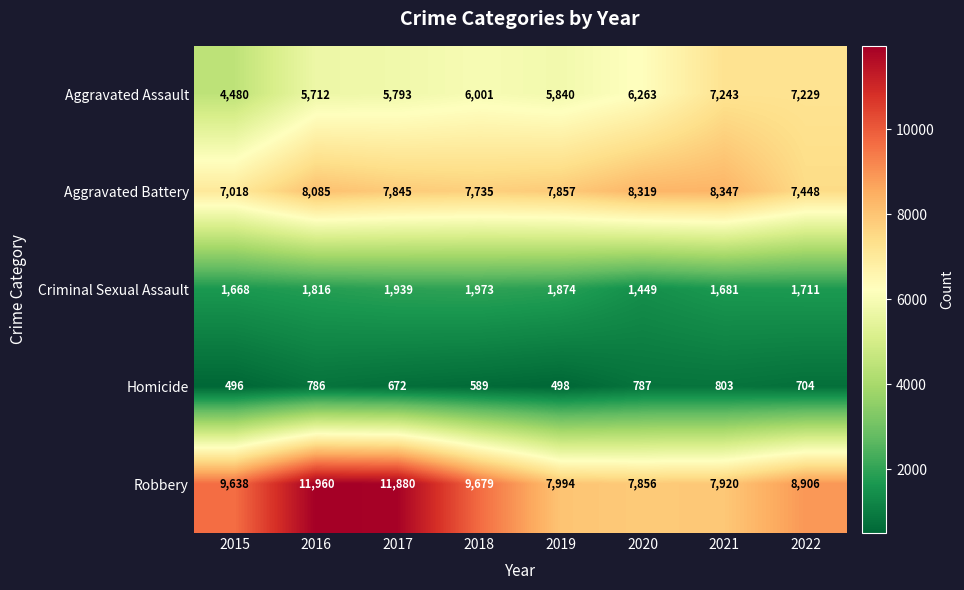

At how many categories does at least one series exceed 9286?

4